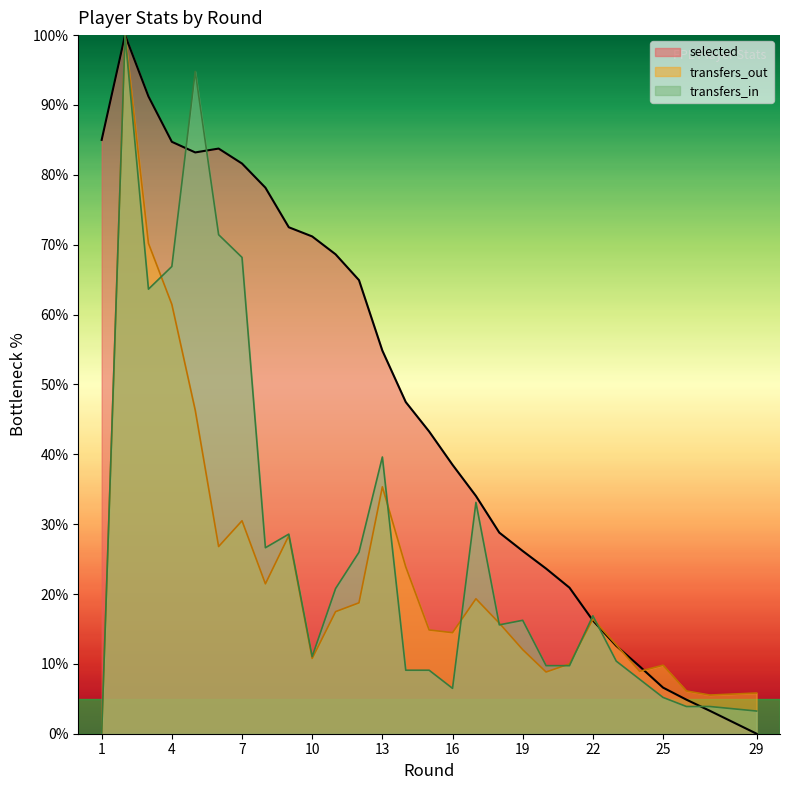

Which has a higher value, 22 or 29?

22